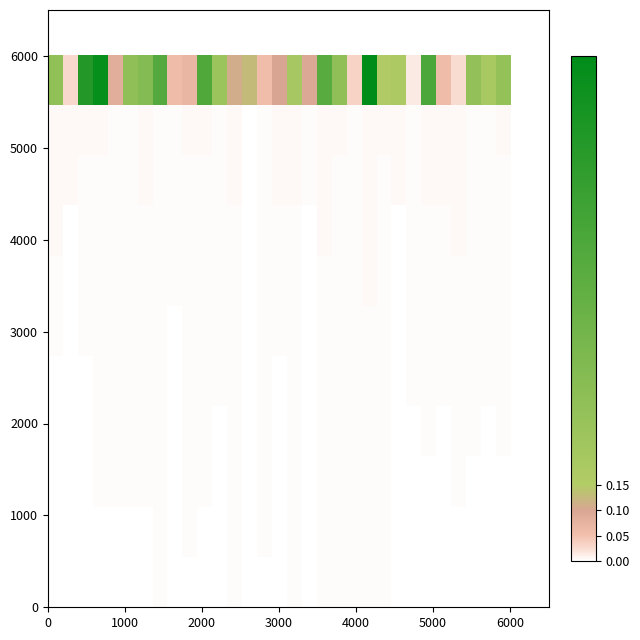

At how many categories does at least one series exceed 178294?

4